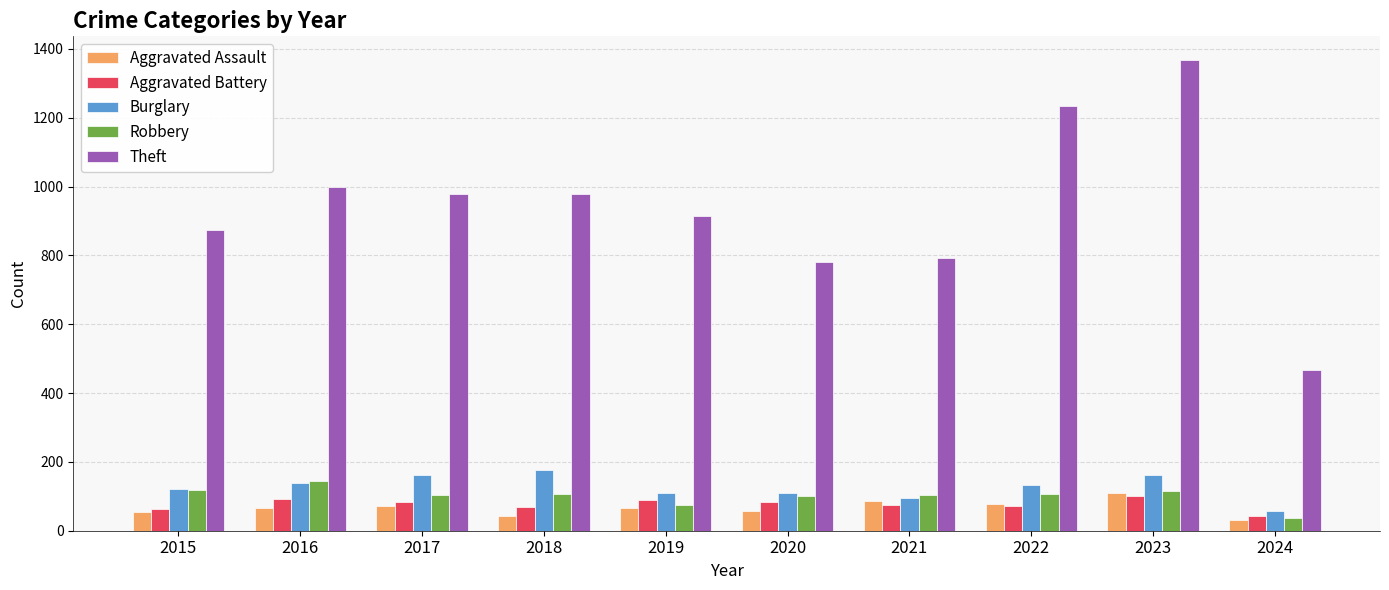

Is the value of Aggravated Assault at 2017 greater than the value of Theft at 2022?

No